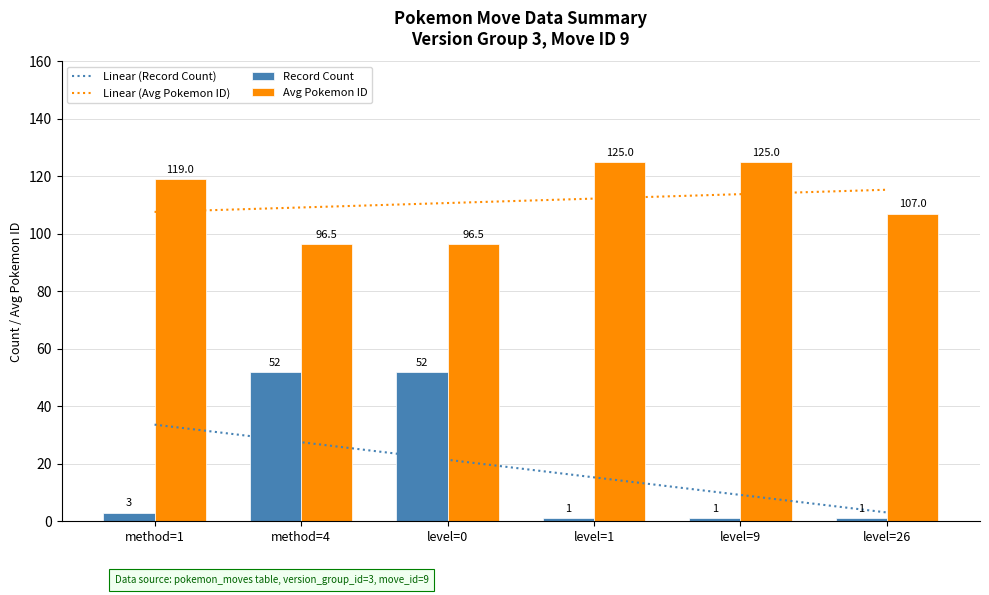

Rank the series by their maximum value, from lowest to highest.

Linear (Record Count), Record Count, Linear (Avg Pokemon ID), Avg Pokemon ID